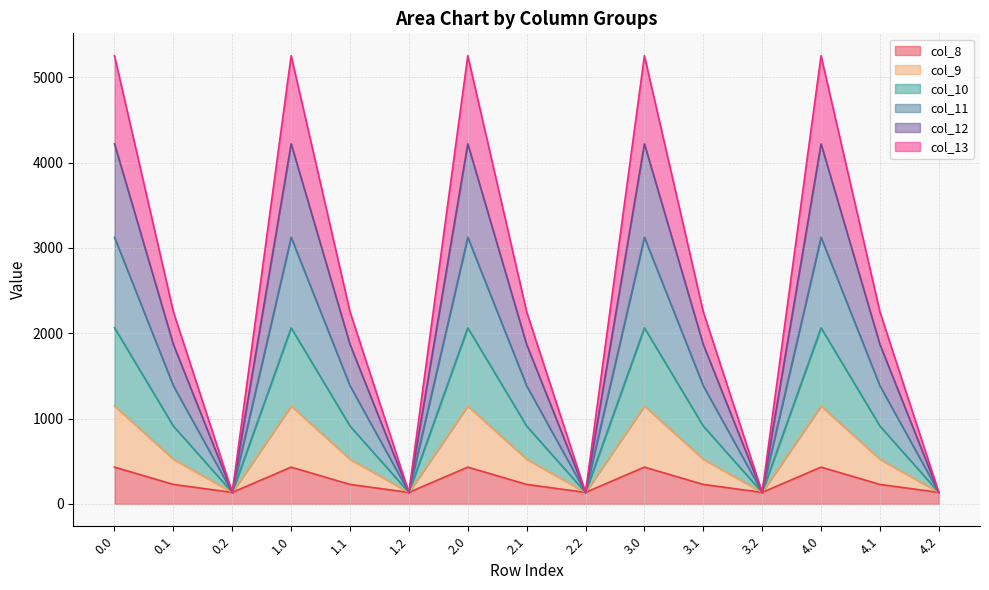

The value of col_8 at 0.0 is 430.3. True or false?

True